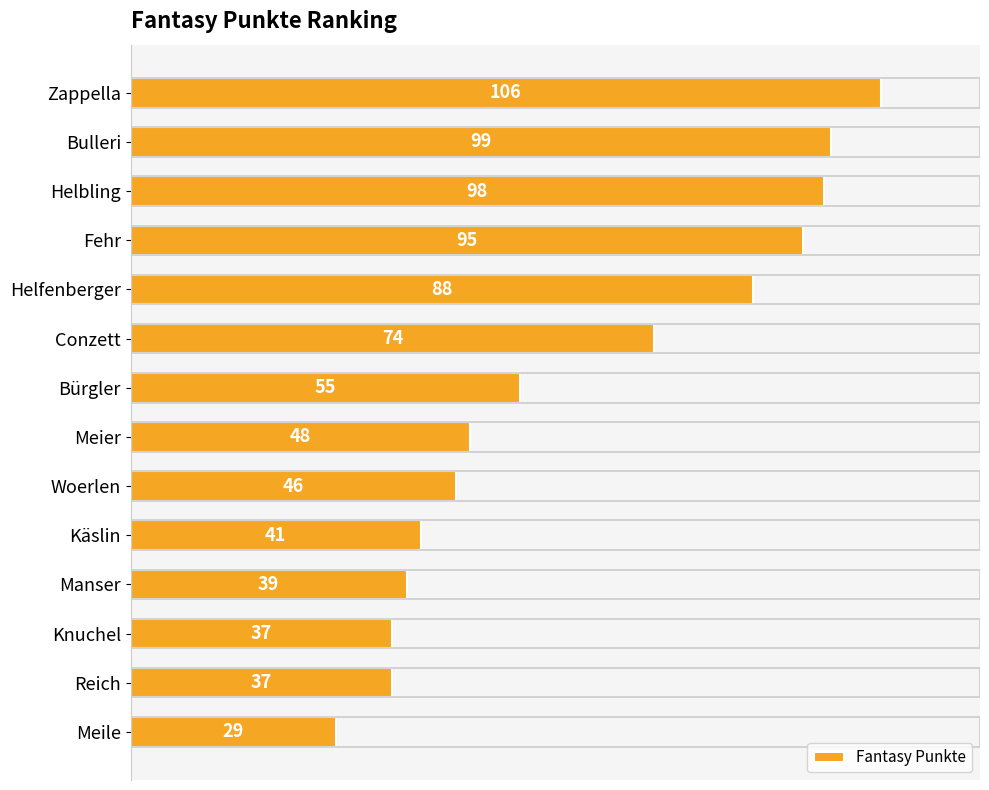

What is the difference between the values at Meile and Fehr?

66